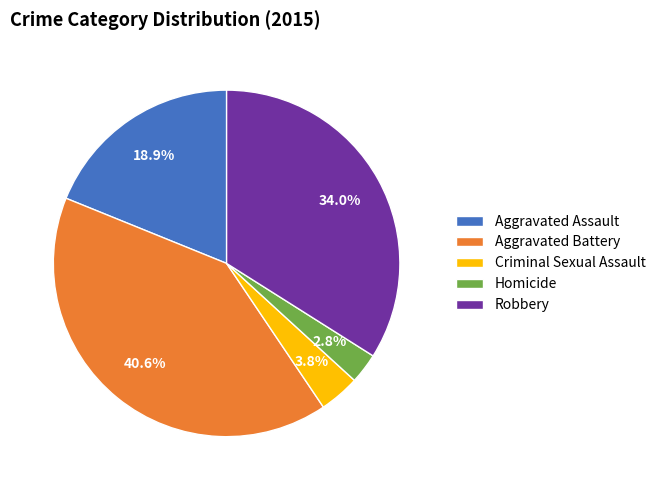

Between Criminal Sexual Assault and Aggravated Assault, which is larger?

Aggravated Assault